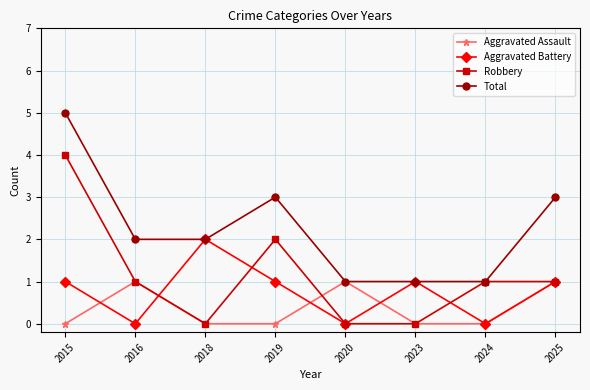

The Aggravated Assault series shows 0 at 2019. True or false?

True